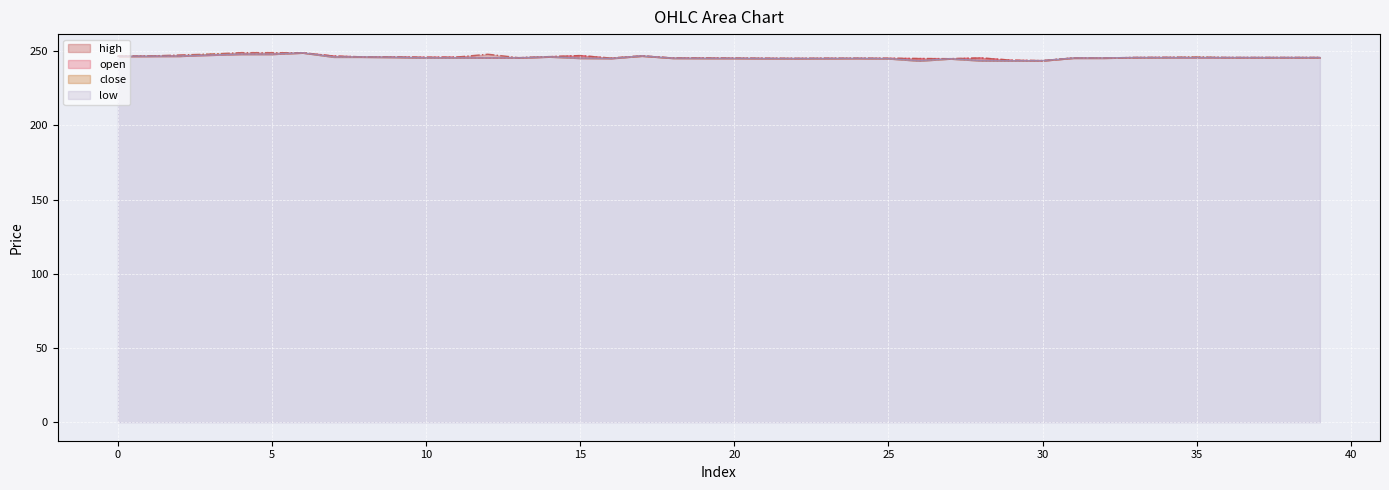

Read the high value at 16.

245.3